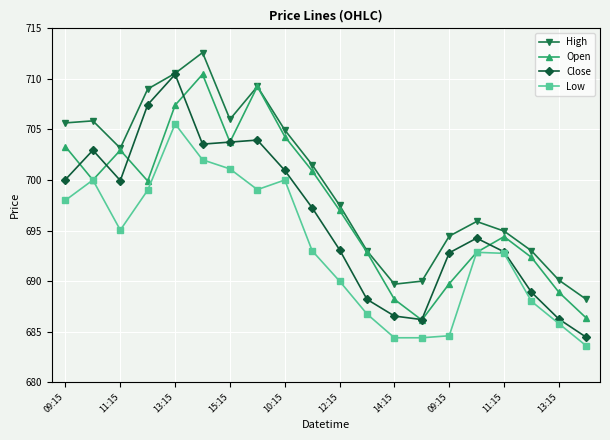

How many data points in High are above 701?

10